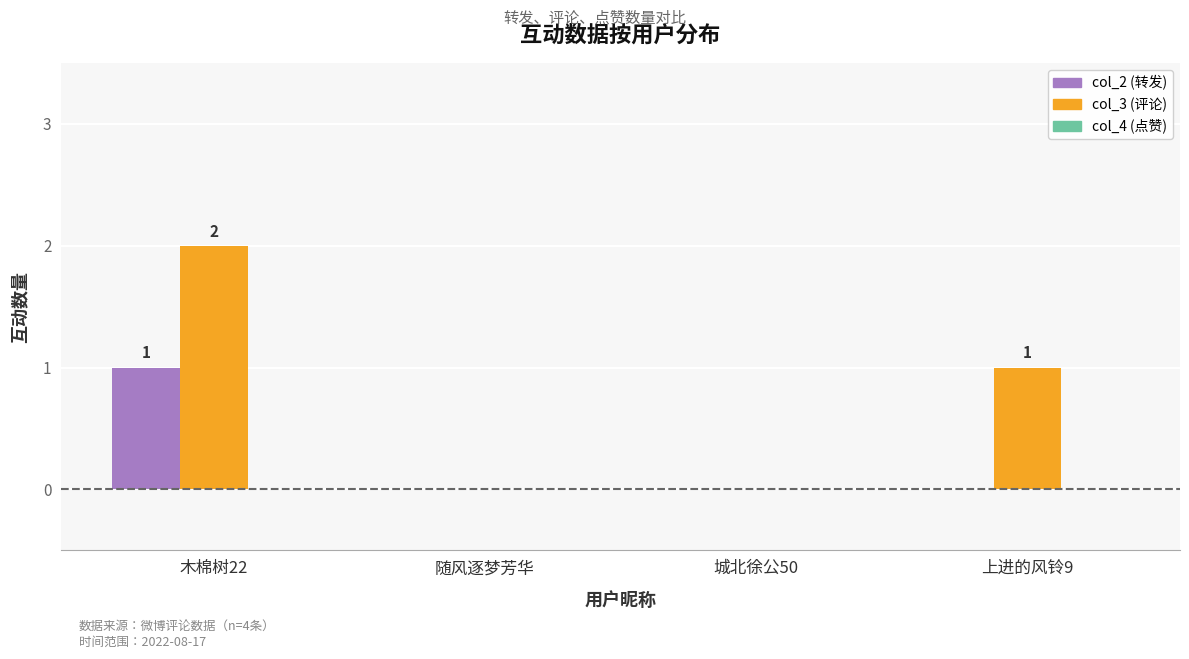

Is the value of col_3 (评论) at 上进的风铃9 greater than the value of col_2 (转发) at 上进的风铃9?

Yes